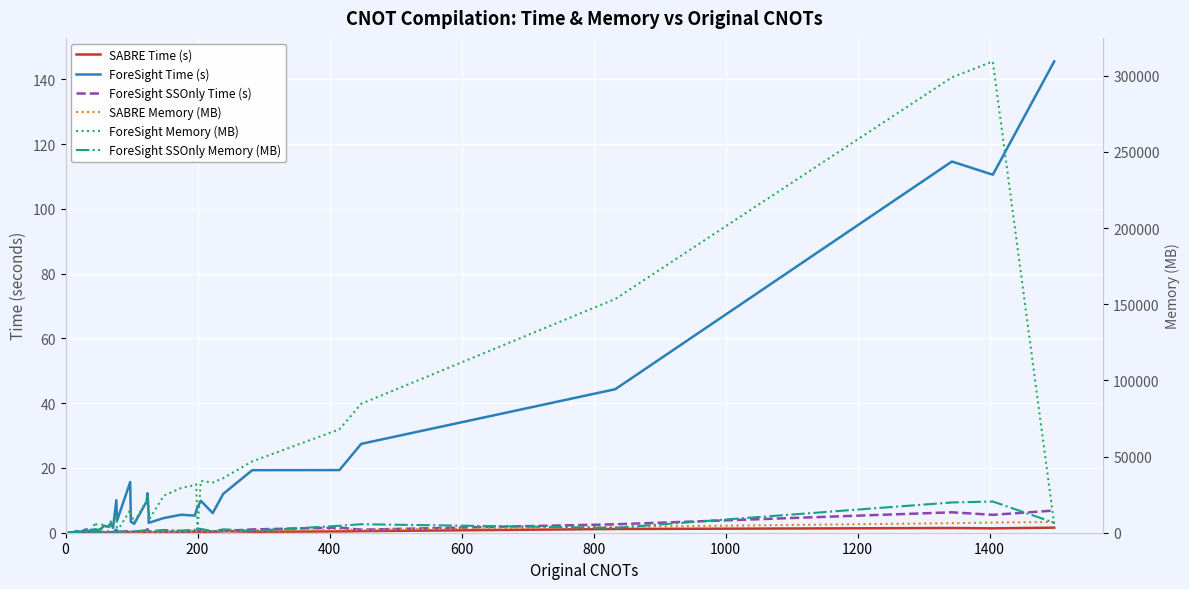

At how many categories does at least one series exceed 99794?

3